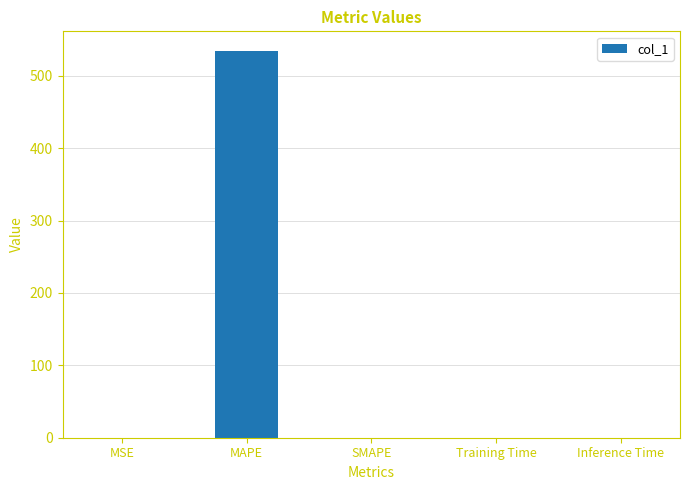

Is it true that the value at MAPE is 266.8?

False